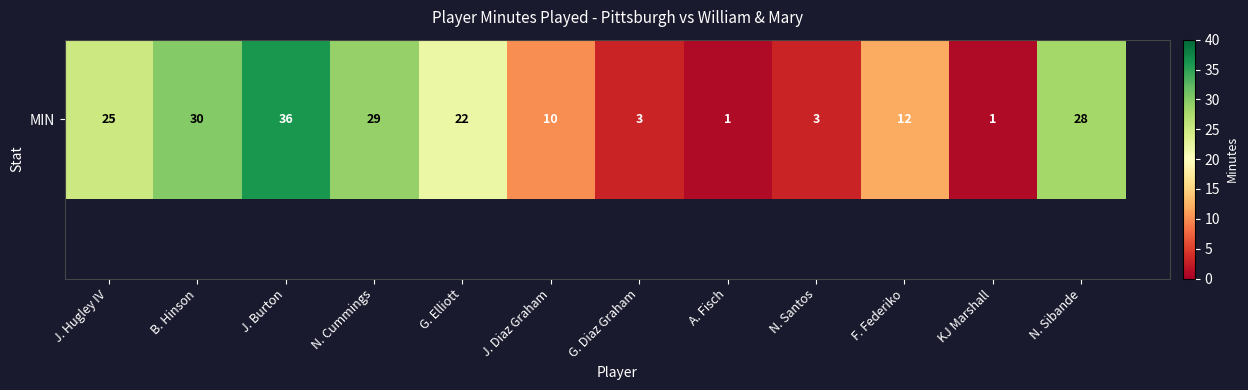

Is it true that the value at A. Fisch is 1?

False